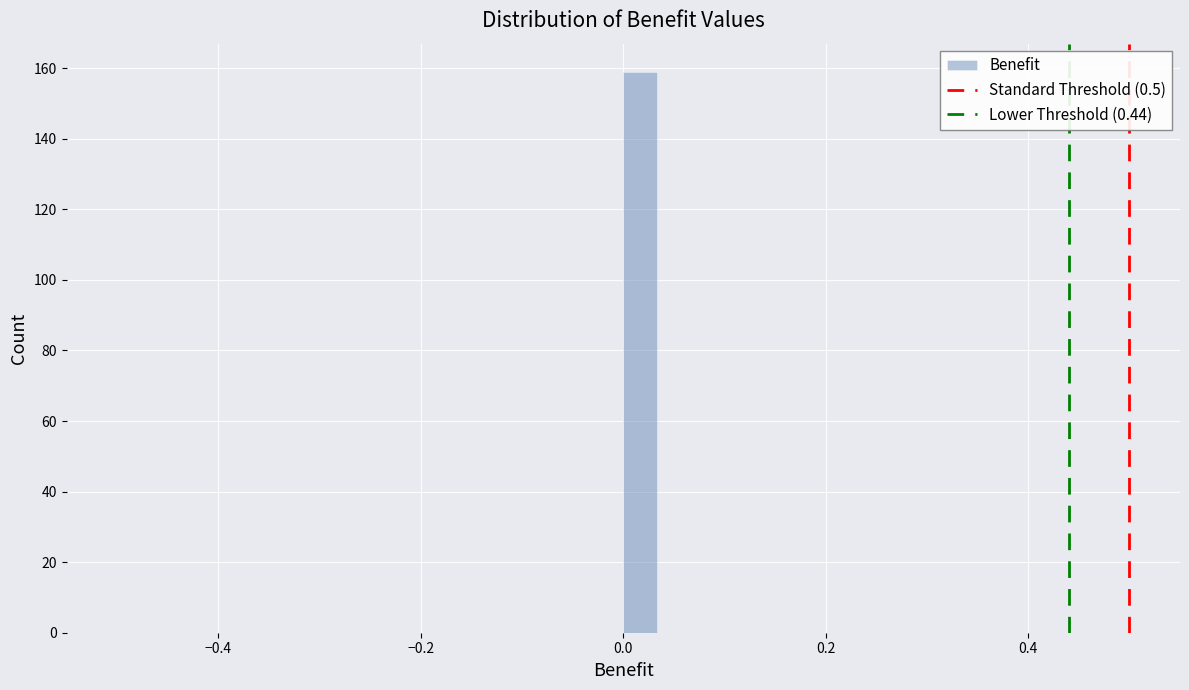

Read against the x-axis, roughly where is the centre of the tallest bar?

0.02